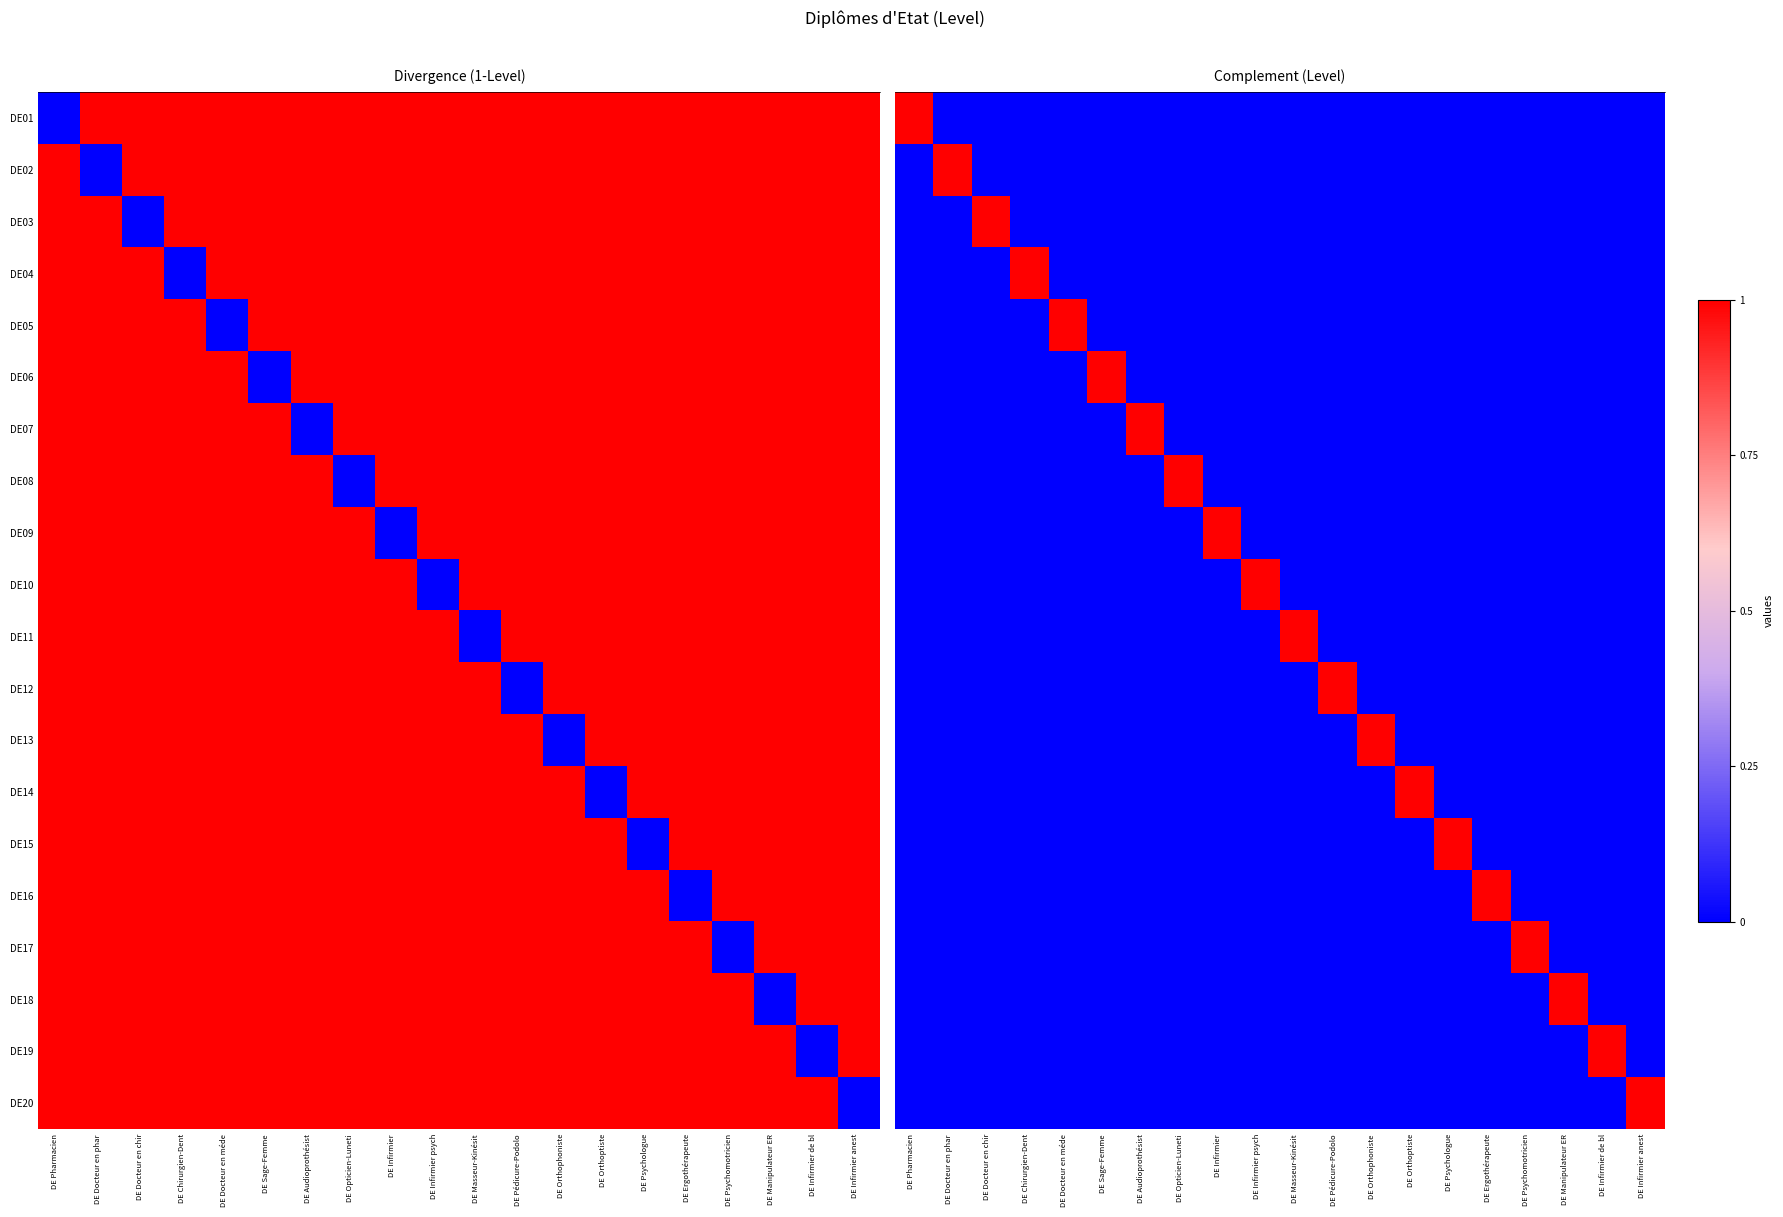

At which category is the sum across all series the highest?

DE Pharmacien